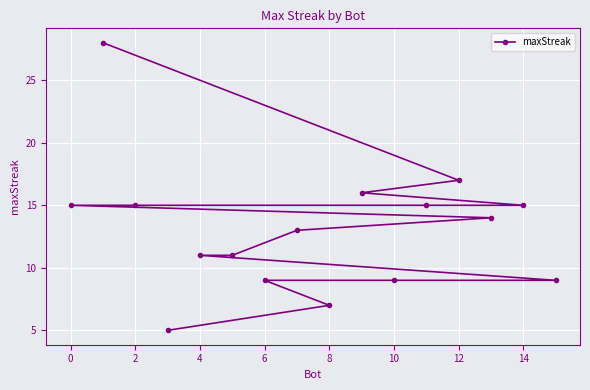

Which has a higher value, 12 or 8?

12